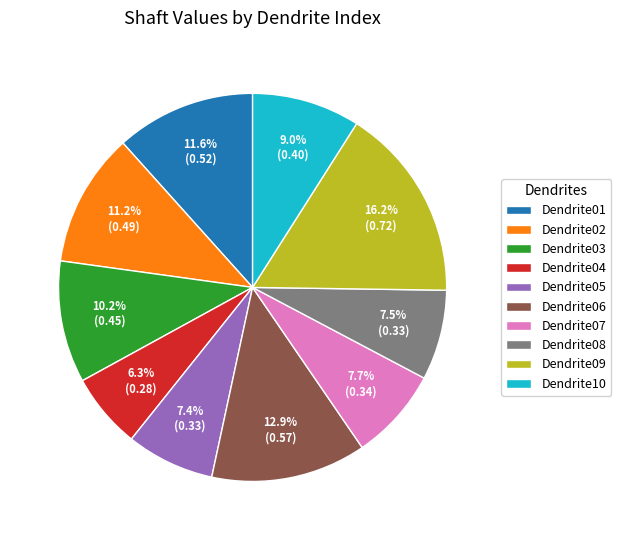

Is Dendrite07 the majority of the pie?

No